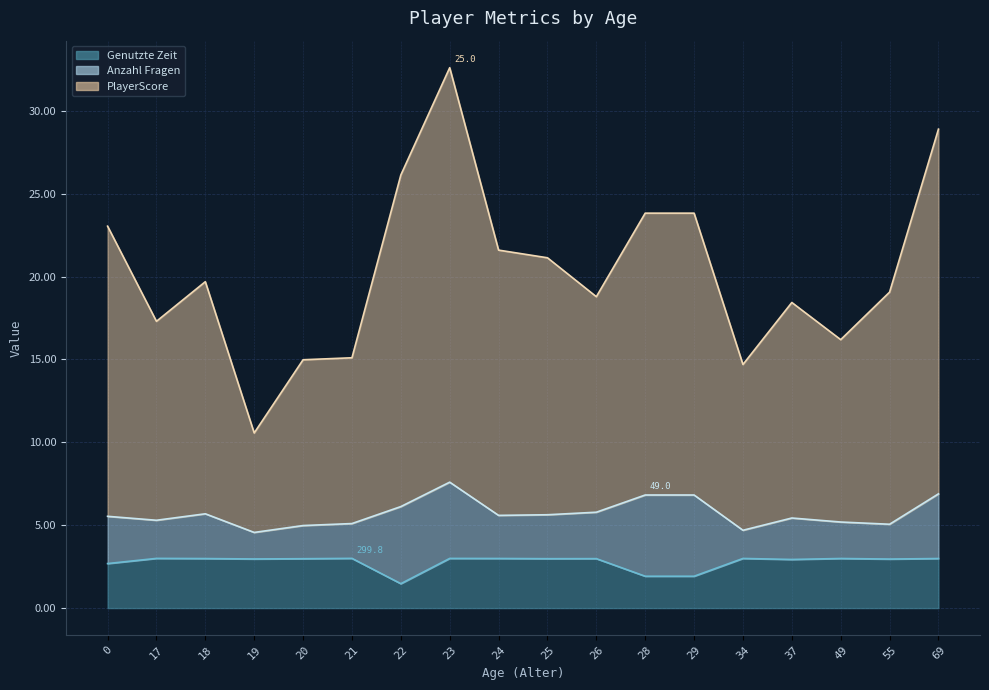

What is the lowest value of the Genutzte Zeit series?

1.5